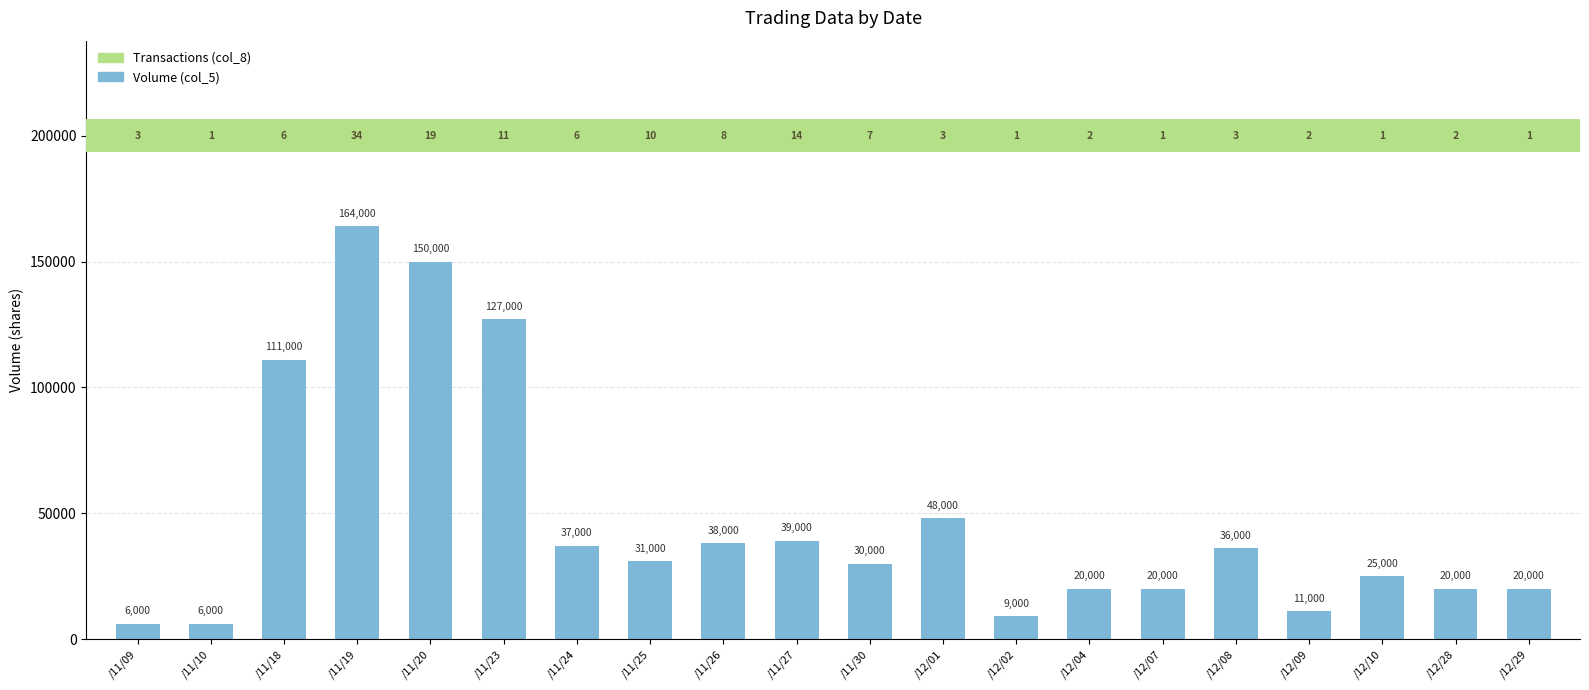

Reading left to right, transcribe all the data shown in this chart.

/11/09=6000	/11/10=6000	/11/18=111000	/11/19=164000	/11/20=150000	/11/23=127000	/11/24=37000	/11/25=31000	/11/26=38000	/11/27=39000	/11/30=30000	/12/01=48000	/12/02=9000	/12/04=20000	/12/07=20000	/12/08=36000	/12/09=11000	/12/10=25000	/12/28=20000	/12/29=20000